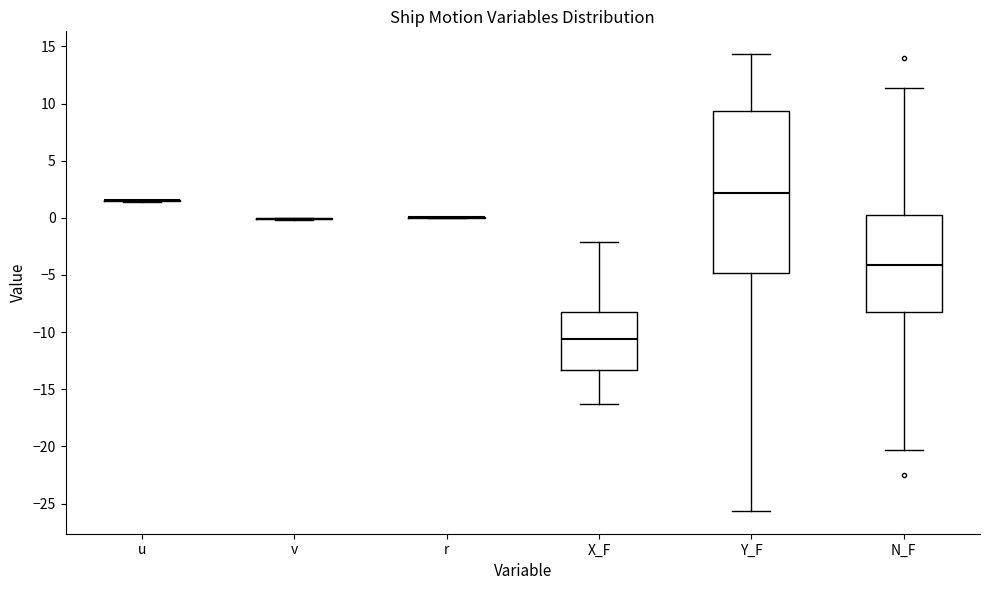

Which box is the tallest, from its lower edge to its upper edge?

Y_F